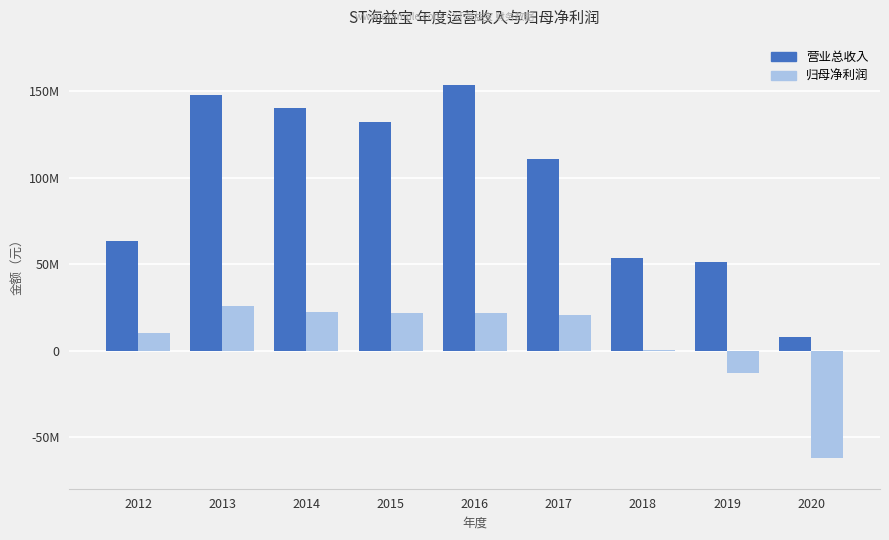

The PARENT_NETPROFIT series shows -22499092.7 at 2019. True or false?

False